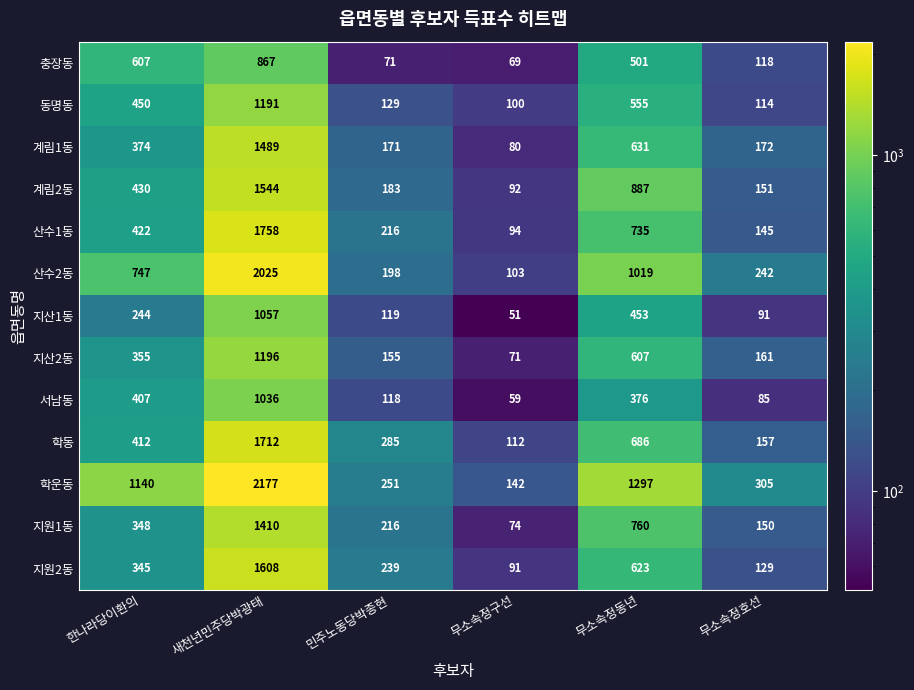

What is the approximate value of 지산2동 at 무소속정구선, to the nearest 10?

70